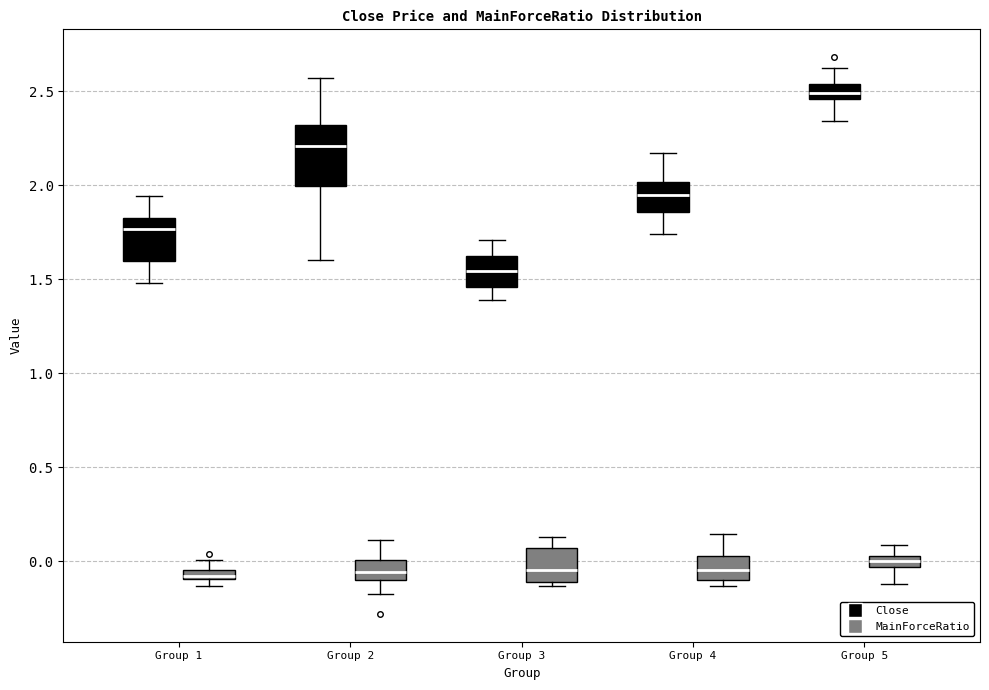

Where is the upper edge of the box for Group 5 (MainForceRatio) on the y-axis? The values are not printed on the chart, so give them approximately, as read against the axis.

0.05